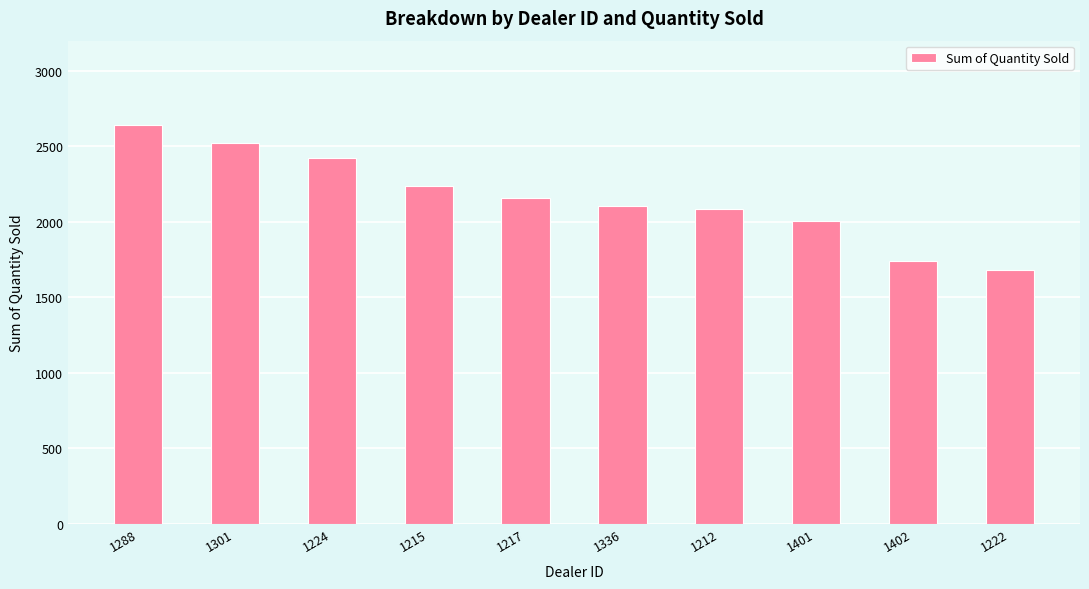

True or false: the data shows 2426 at 1402.

False